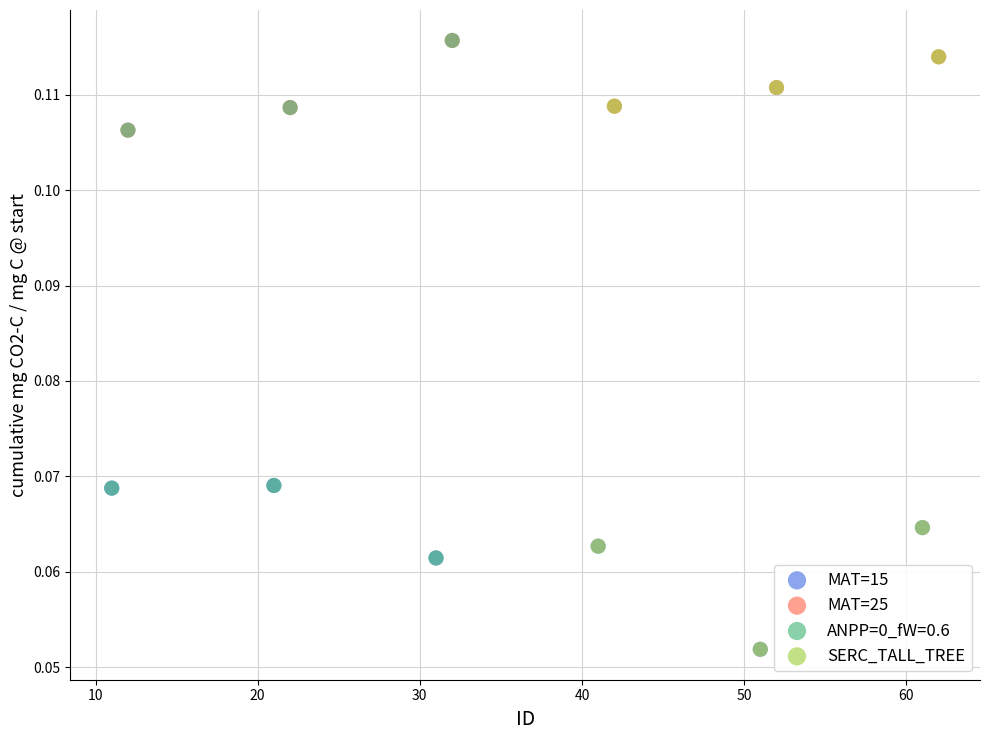

Which series has the widest spread of Y values?

SERC_TALL_TREE